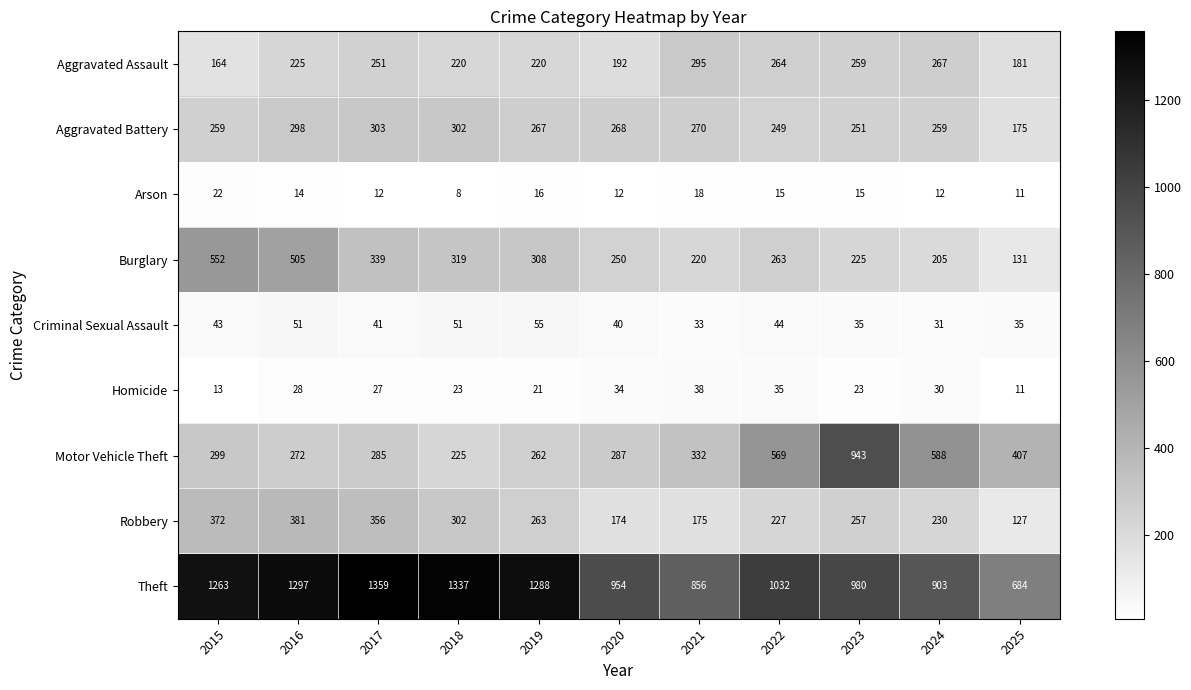

The Motor Vehicle Theft series shows 225 at 2018. True or false?

True